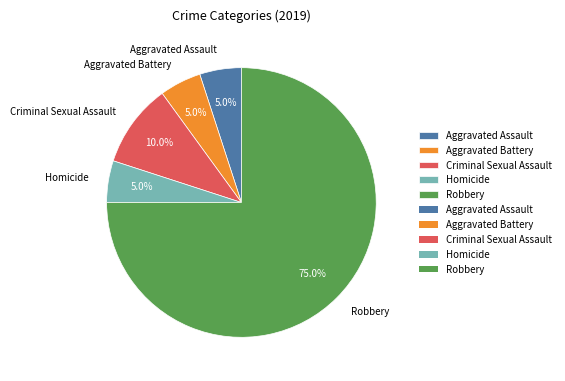

Between Homicide and Criminal Sexual Assault, which is larger?

Criminal Sexual Assault